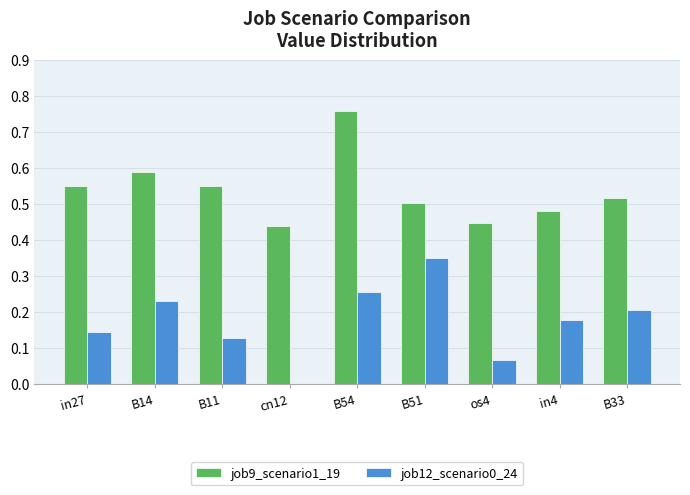

Which series has the widest spread of values?

job12_scenario0_24